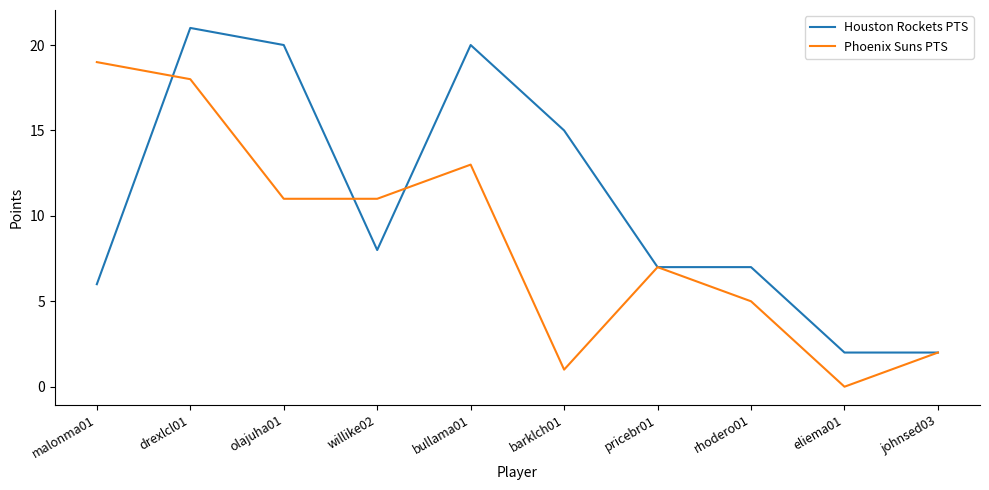

At how many categories does at least one series exceed 10?

6